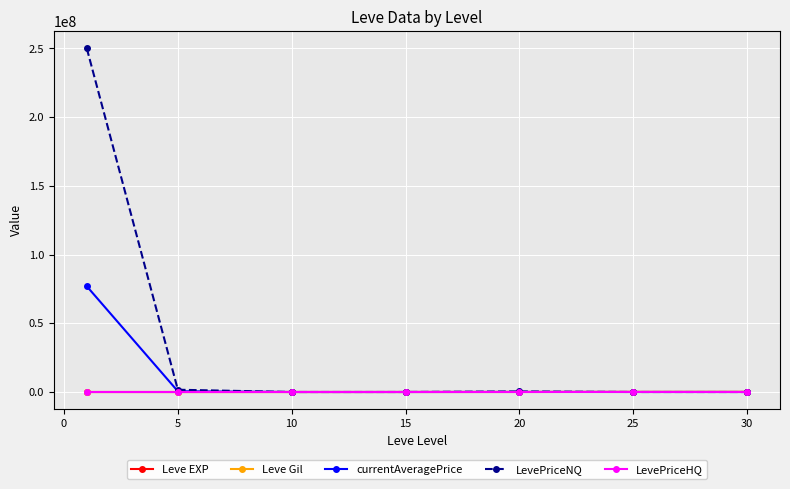

Which series has the largest range (max minus min)?

LevePriceNQ